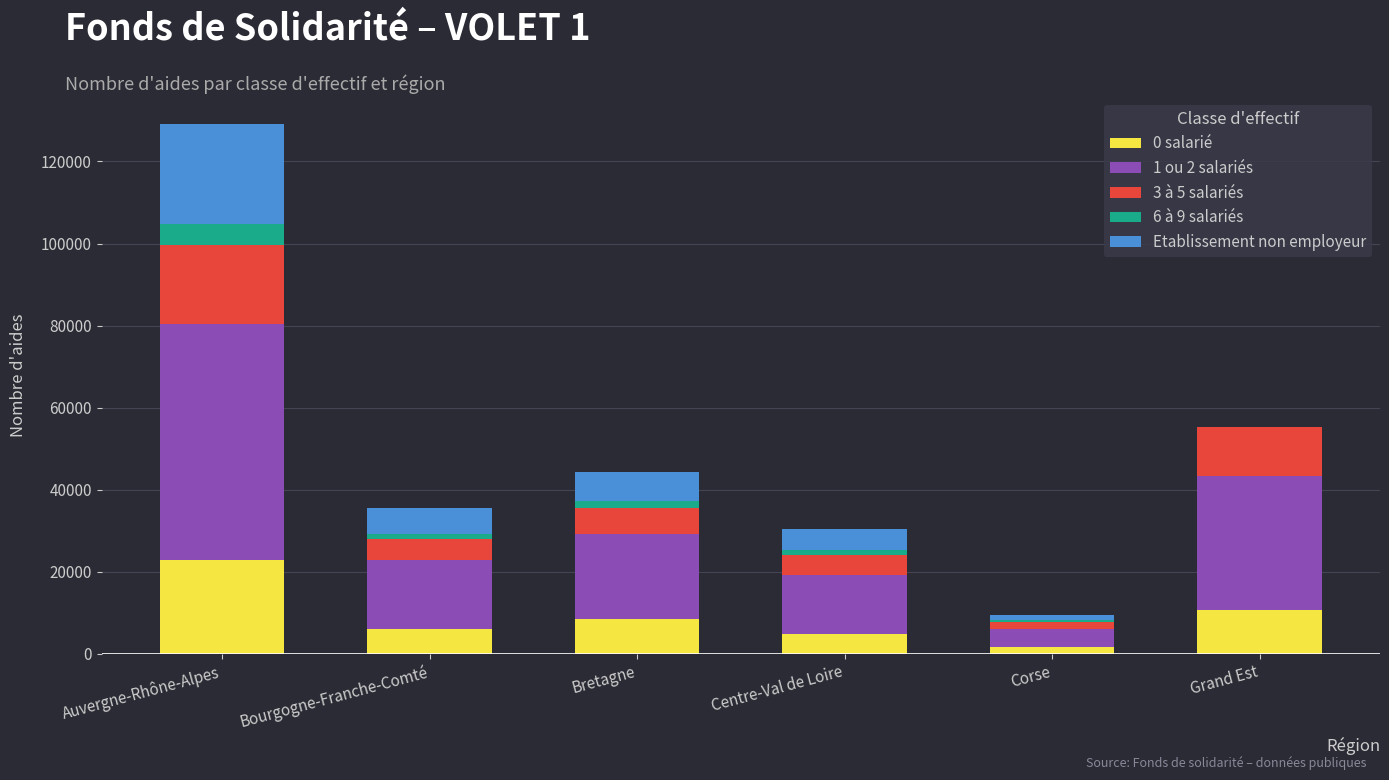

At which category is the sum across all series the highest?

Auvergne-Rhône-Alpes